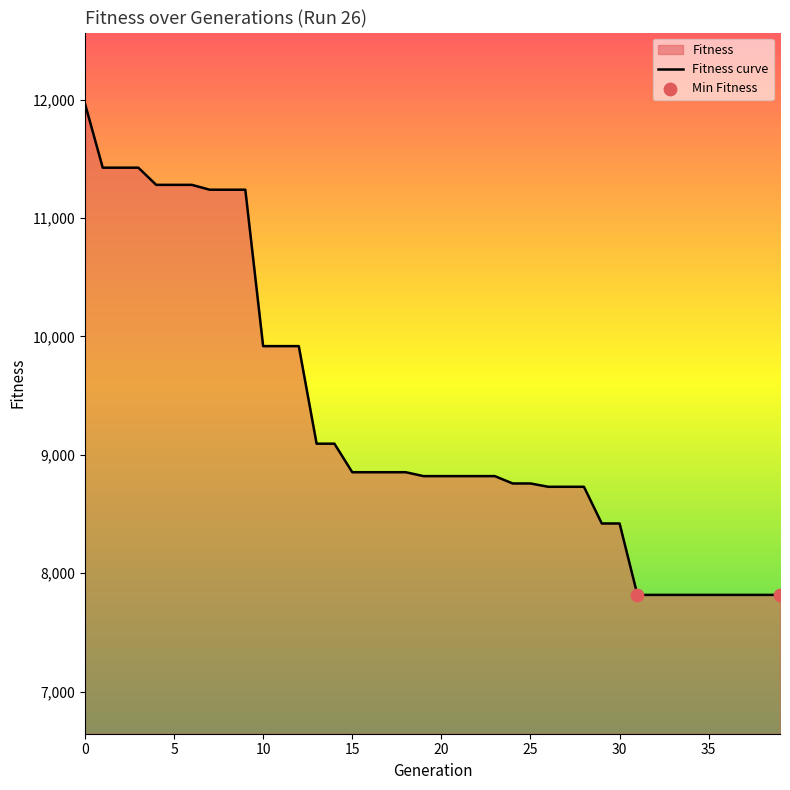

What is the change in value from 14 to 36?

-1277